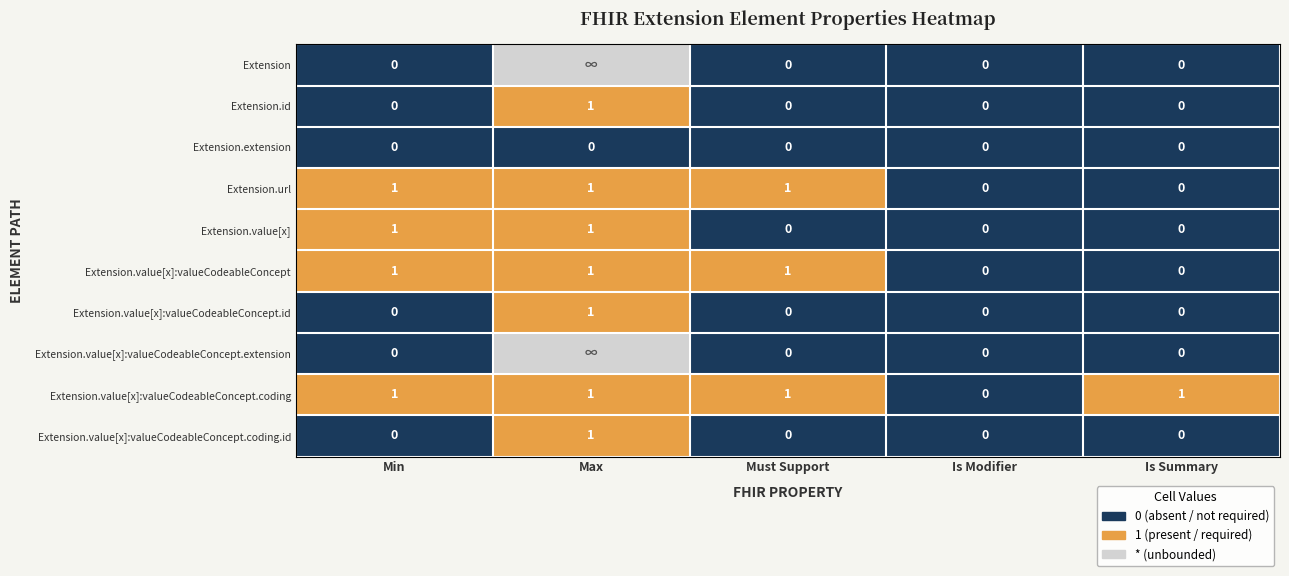

The value of Extension.id at Max is 2. True or false?

False